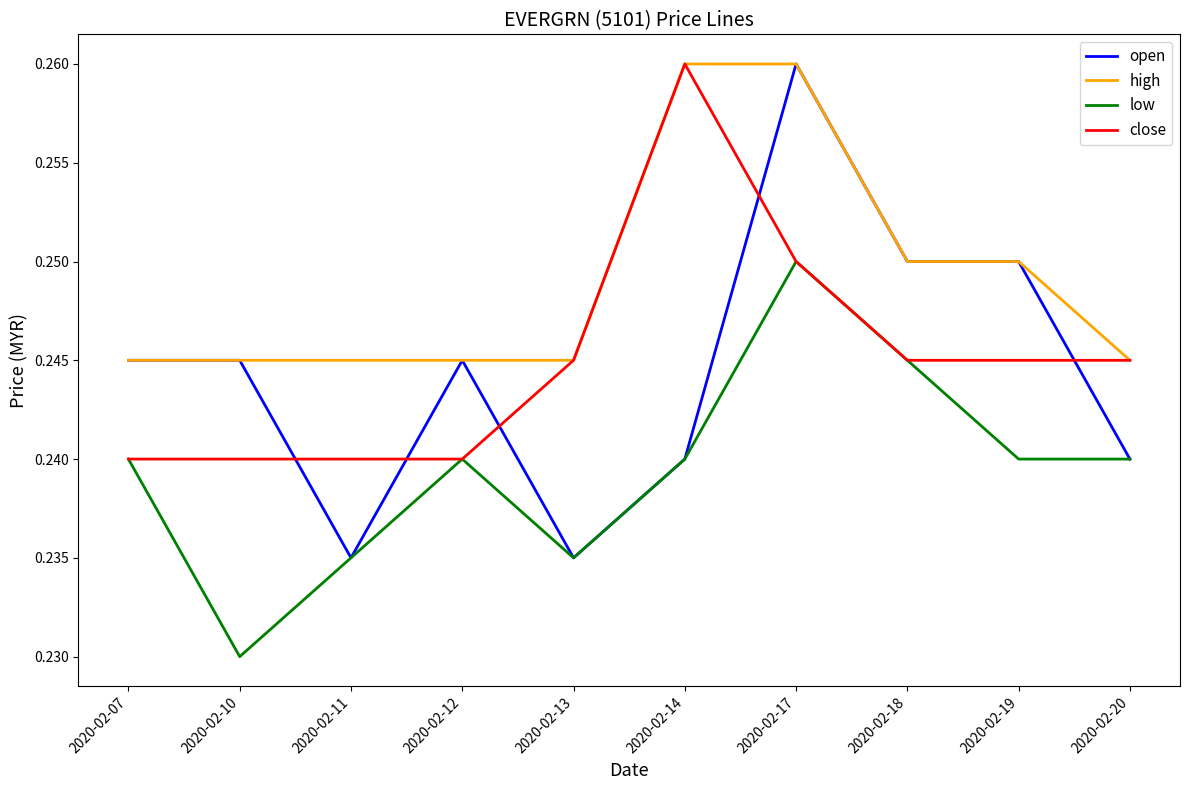

Does the chart have visible grid lines?

No